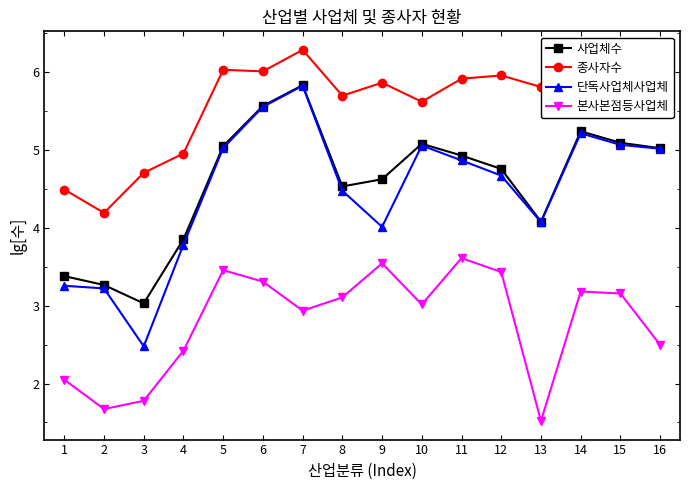

At which category does 사업체수 reach its first local peak?

7